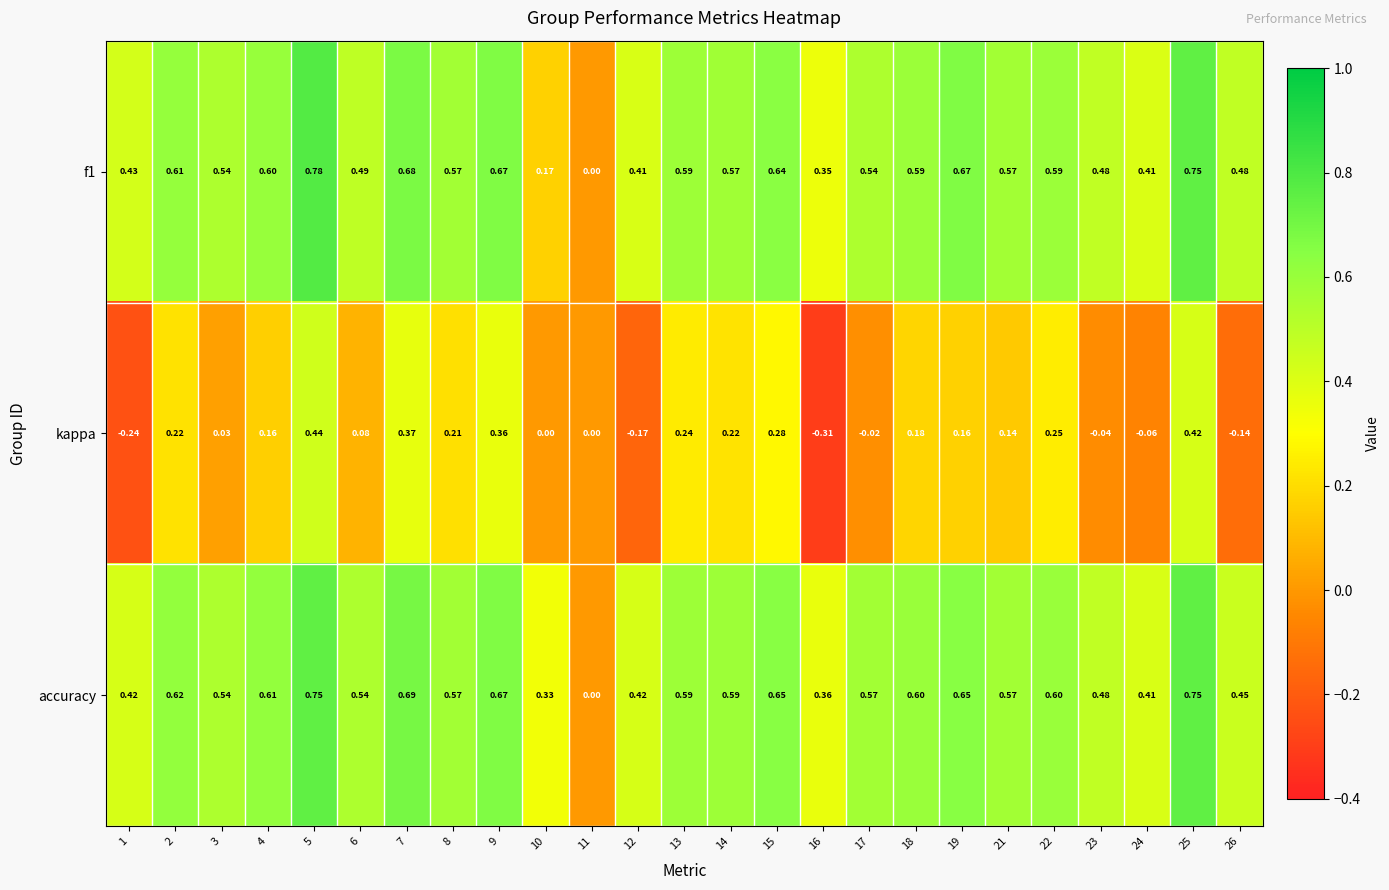

How many values in accuracy are above zero?

24